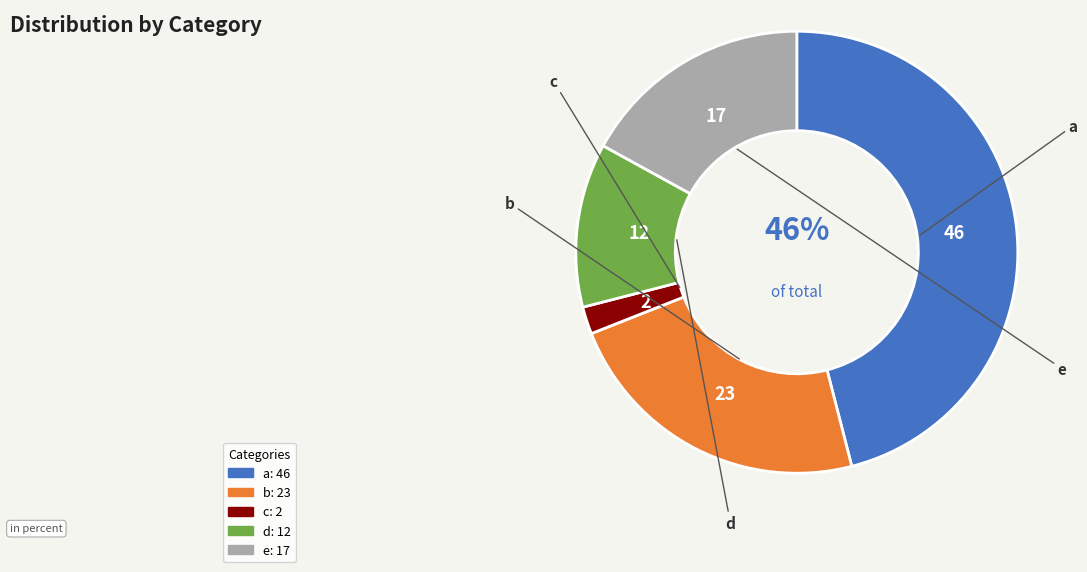

Is there a majority slice in this chart?

No